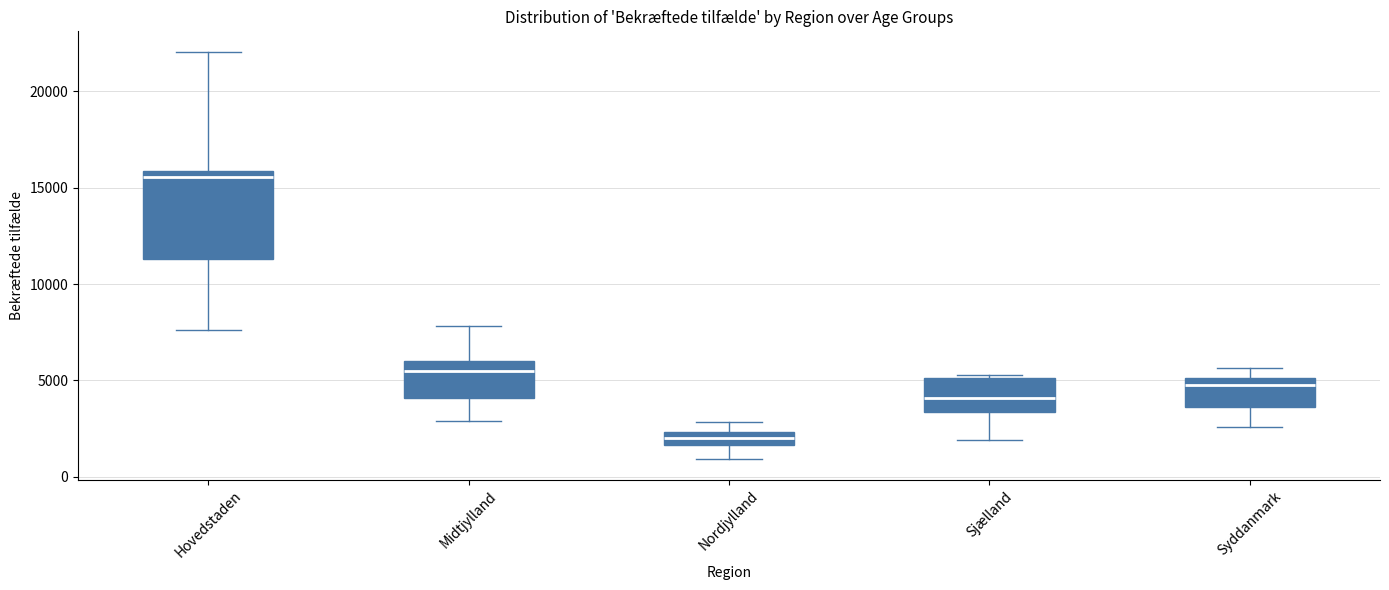

Which box has the lowest median line?

Nordjylland